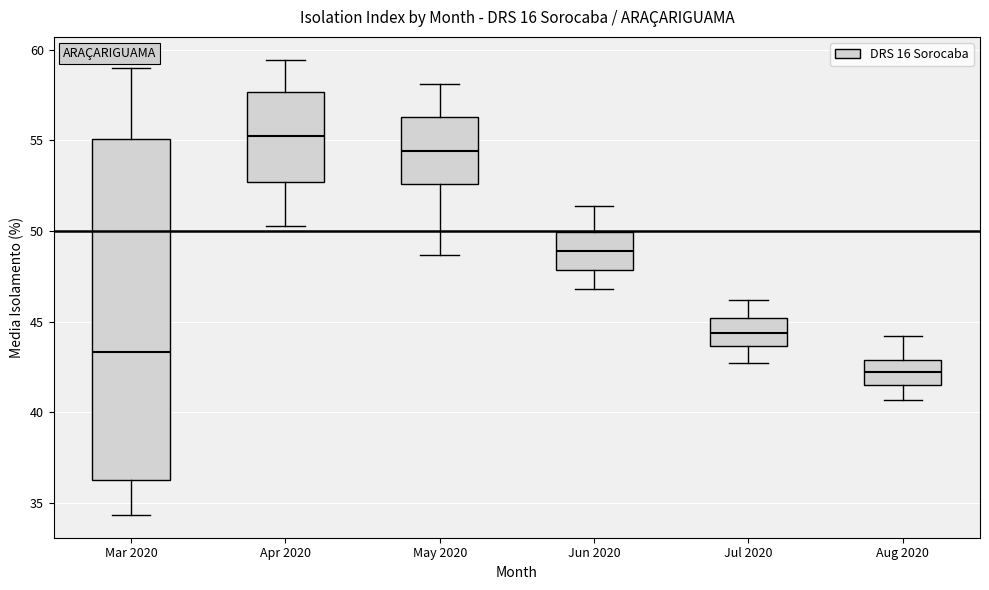

Which box has the lowest median line?

Aug 2020